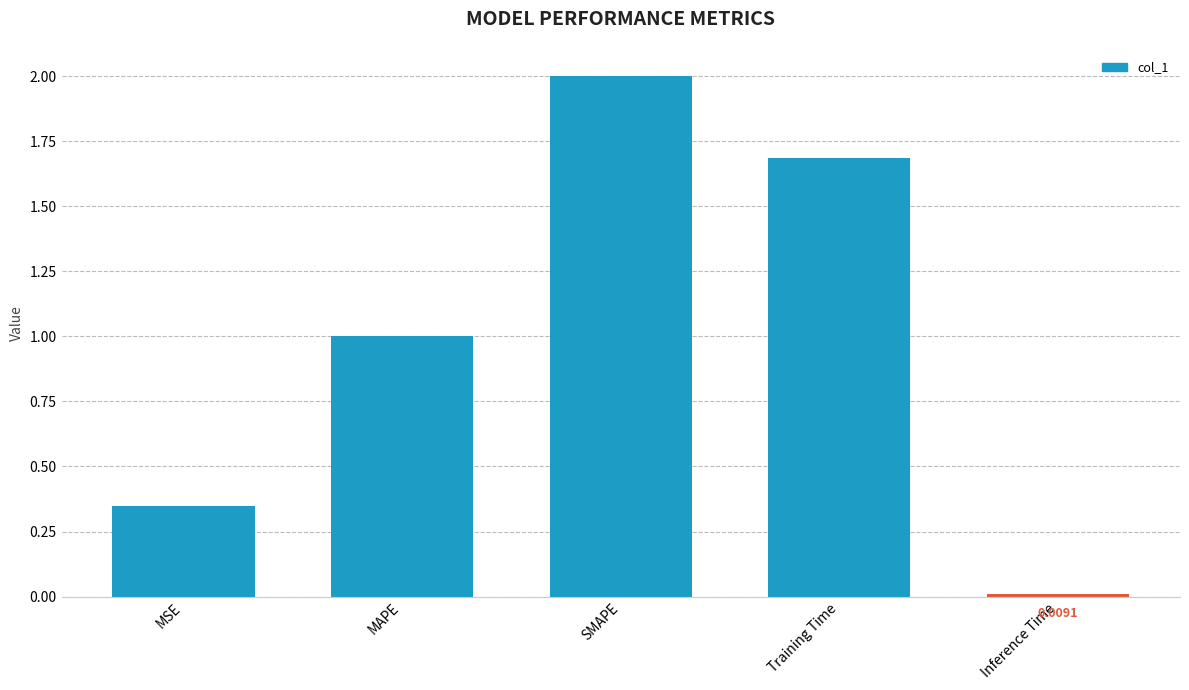

At which category does the chart reach its peak across all series?

SMAPE